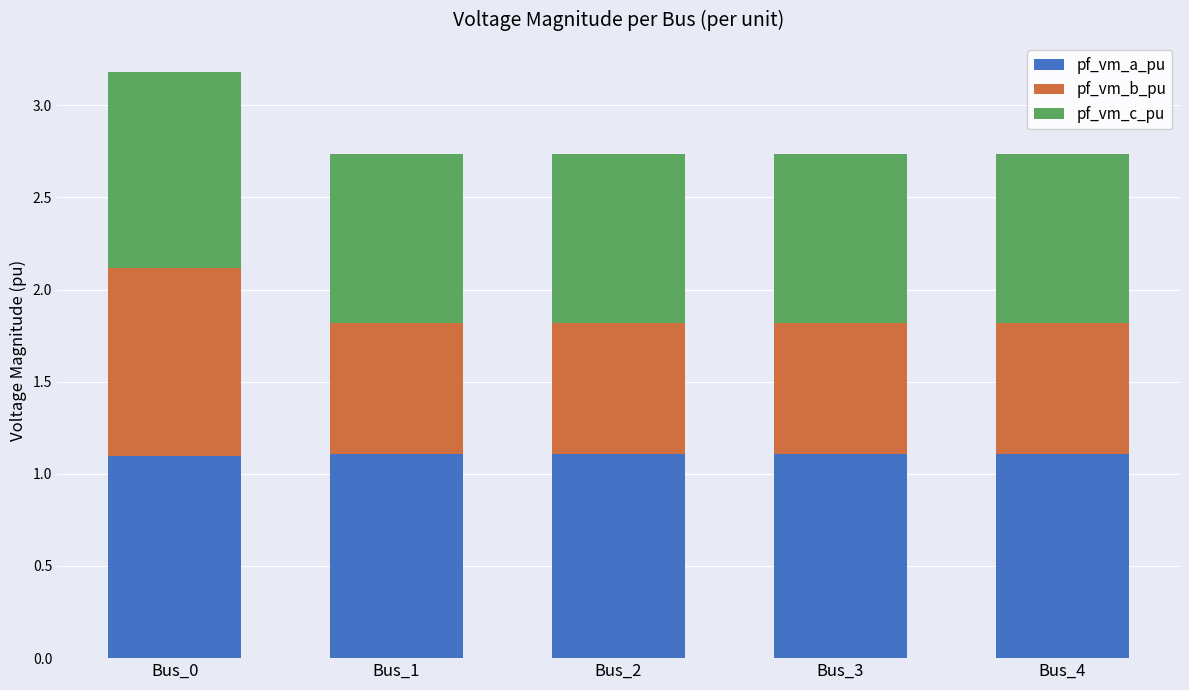

At which category is the sum across all series the highest?

Bus_0